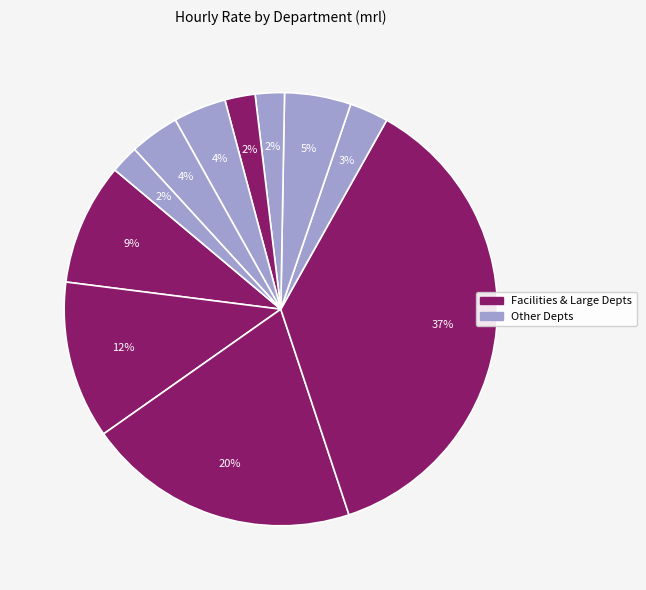

How many slices are in this pie chart?

11